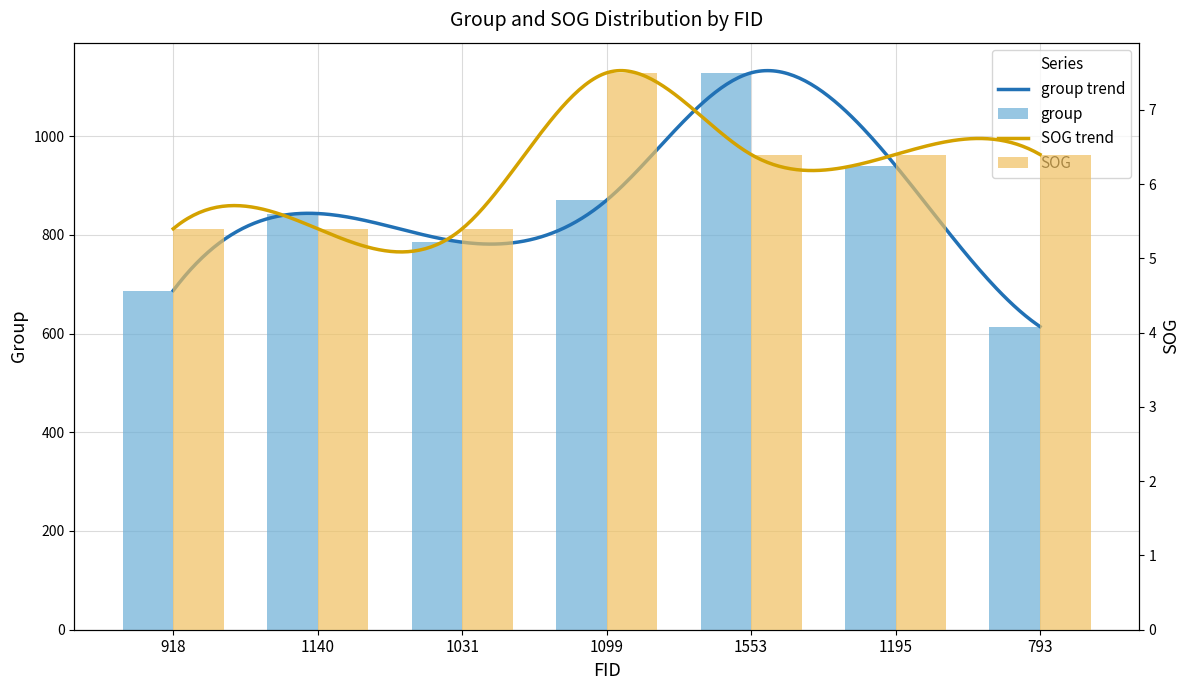

What is the minimum value for SOG?

5.4